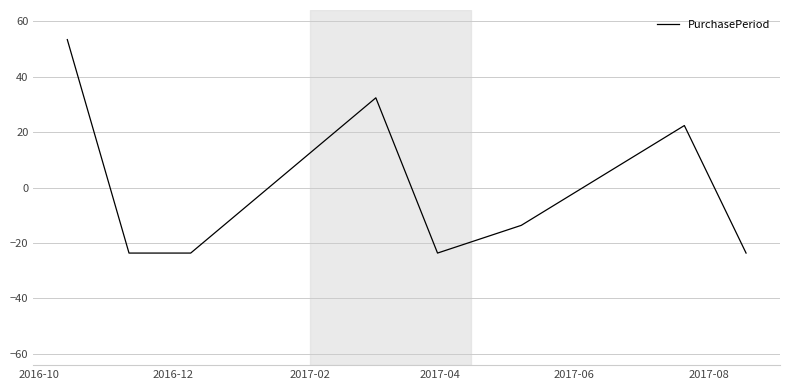

What is the greatest value displayed?

53.4